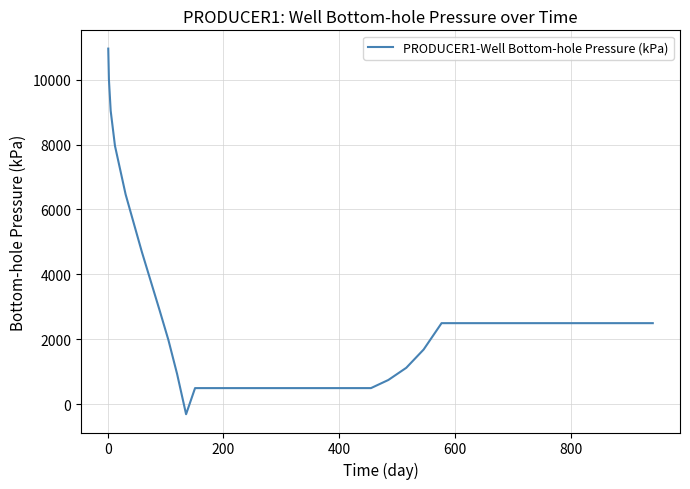

Does the chart display data point markers on the line(s)?

No